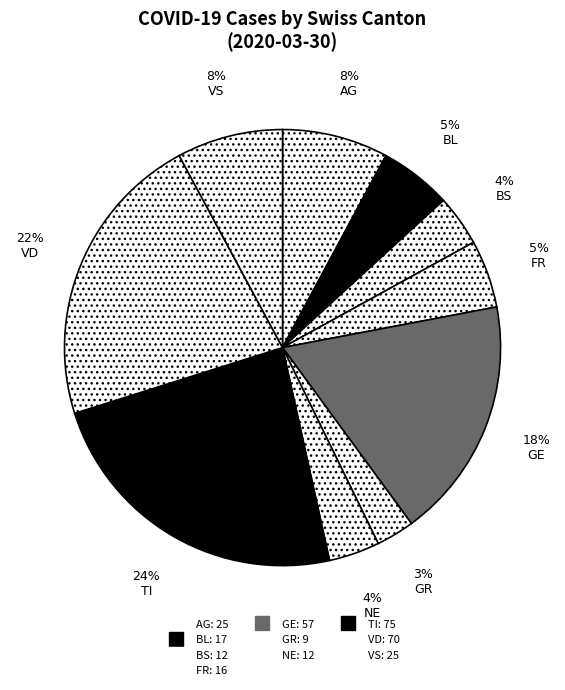

How many slices are in this pie chart?

10